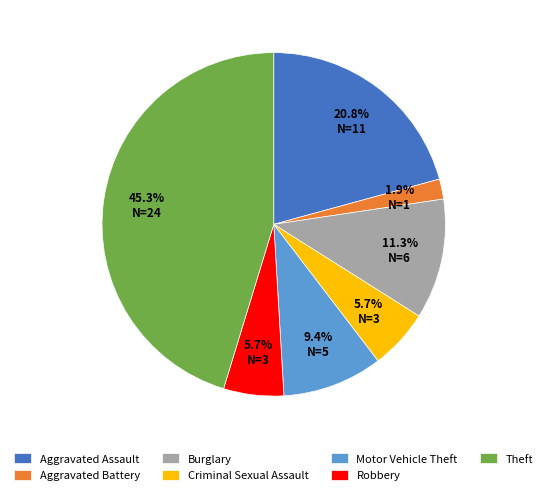

Does Burglary represent more than half of the total?

No